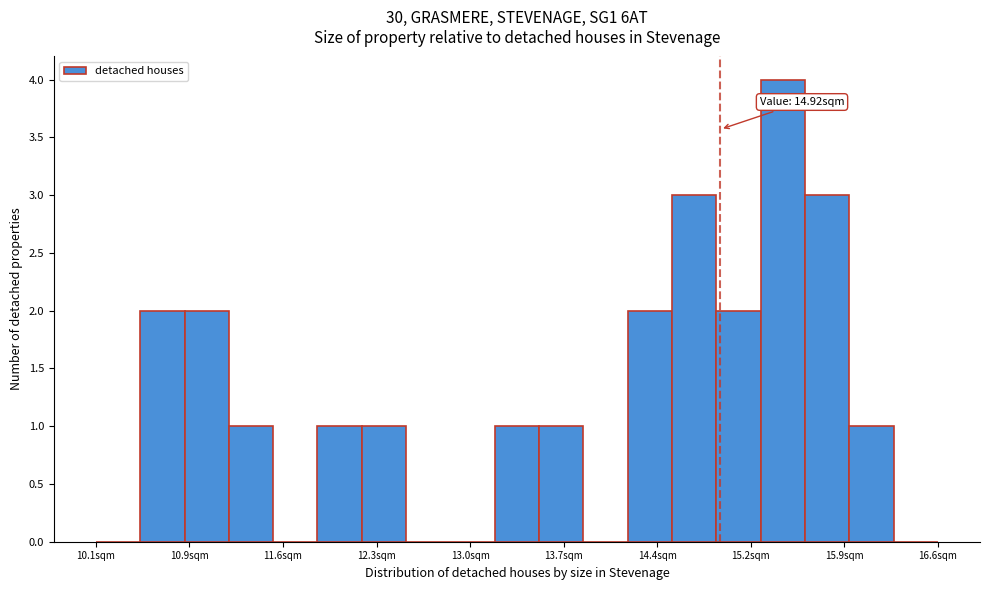

Around what value on the x-axis is the tallest bar? Give the approximate position of its centre, as read against the axis.

15.4